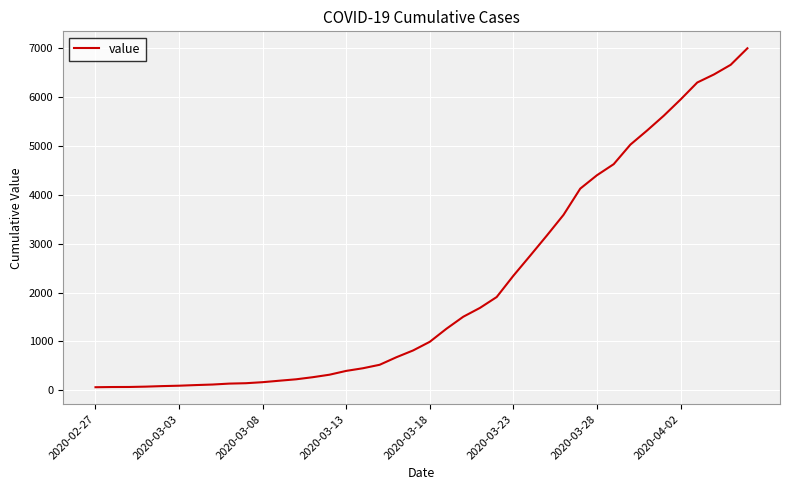

What is the difference between the maximum and minimum values?

6931